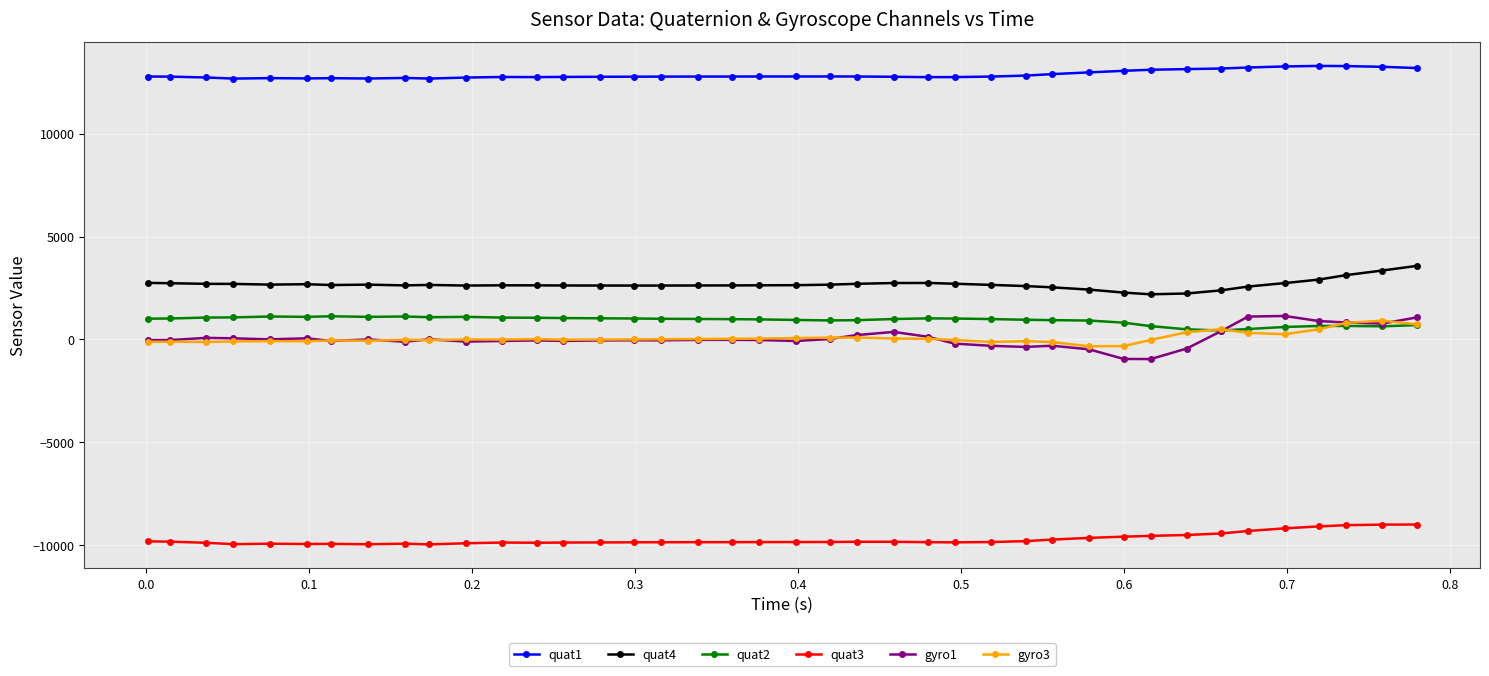

True or false: quat1 and gyro1 intersect in this chart.

False